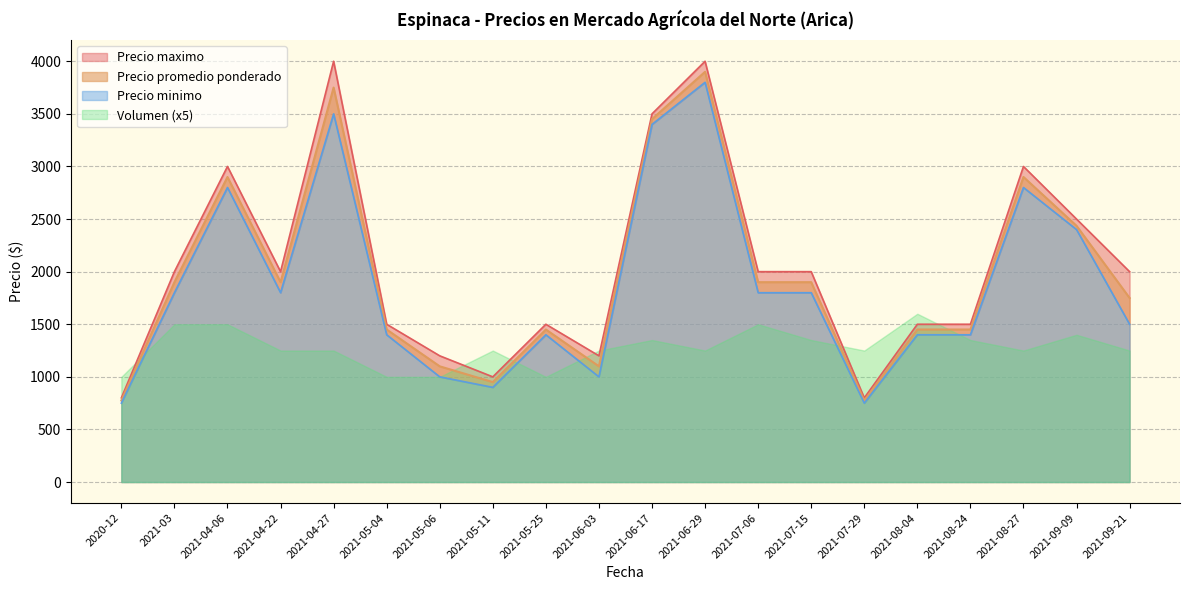

Between 2021-06-29 and 2021-03, which is larger?

2021-06-29